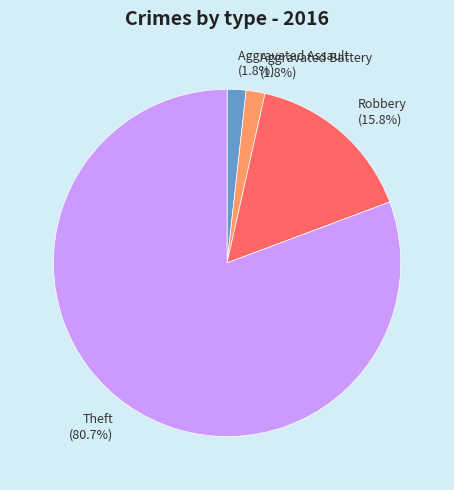

Which has a higher value, Robbery (15.8%) or Theft (80.7%)?

Theft (80.7%)